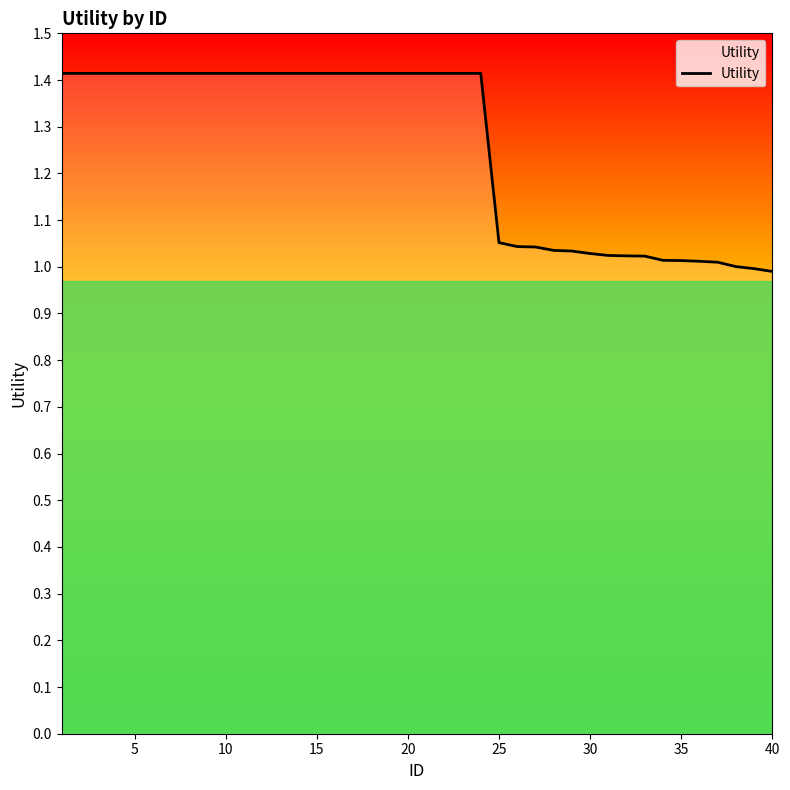

What is the maximum value shown in the chart?

1.4